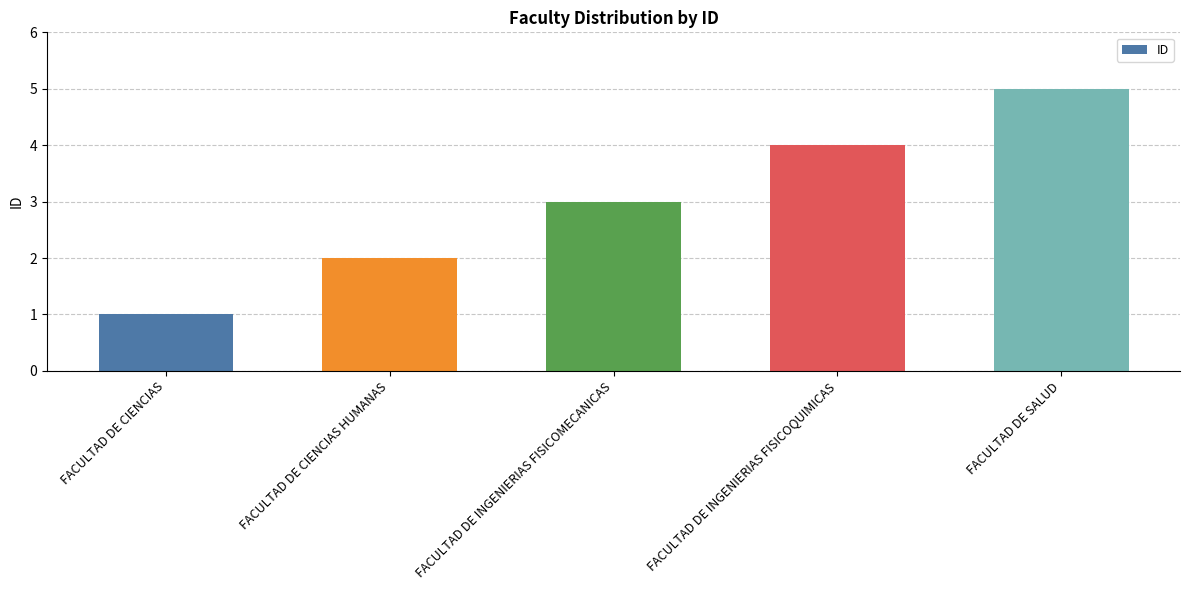

What is the sum of the values at FACULTAD DE INGENIERIAS FISICOMECANICAS and FACULTAD DE INGENIERIAS FISICOQUIMICAS?

7